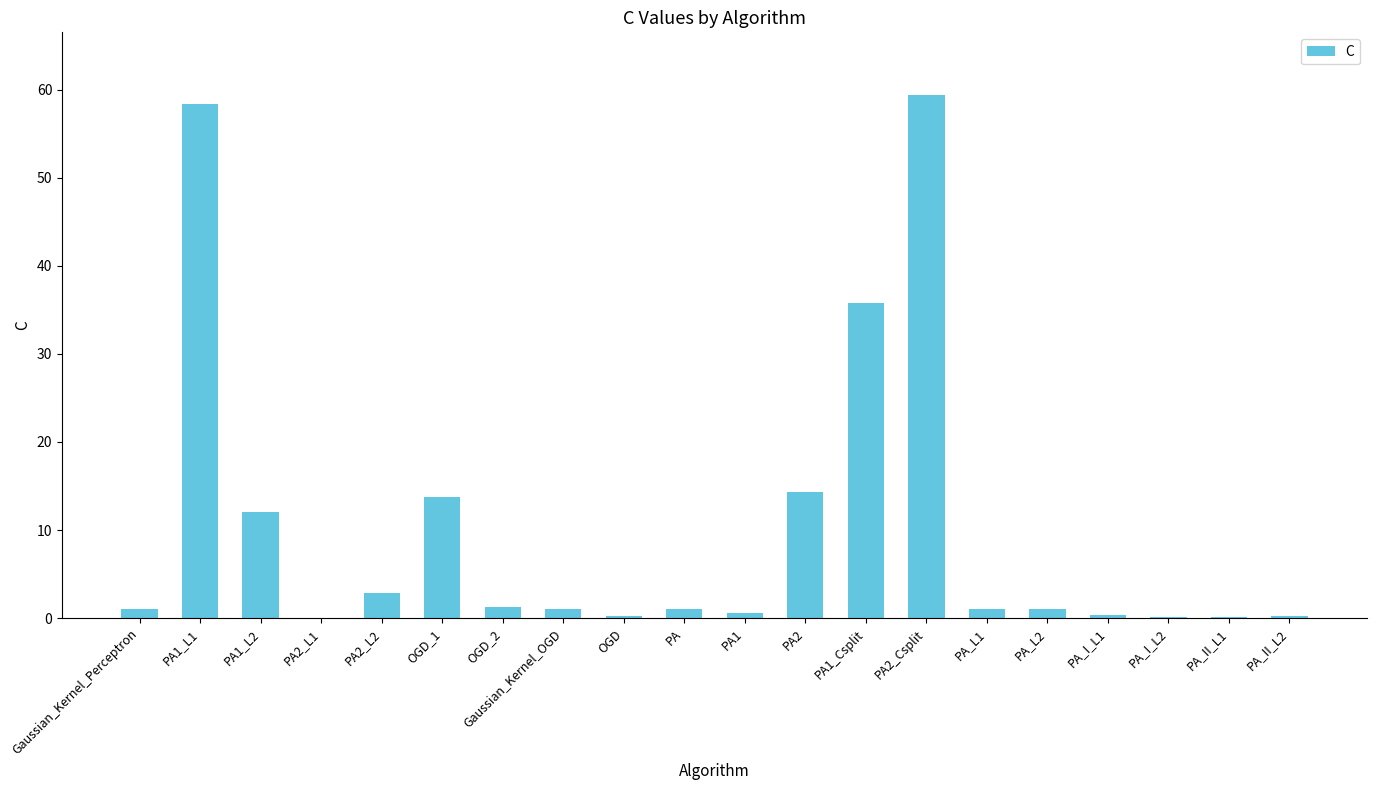

What is the sum of all values?

204.5